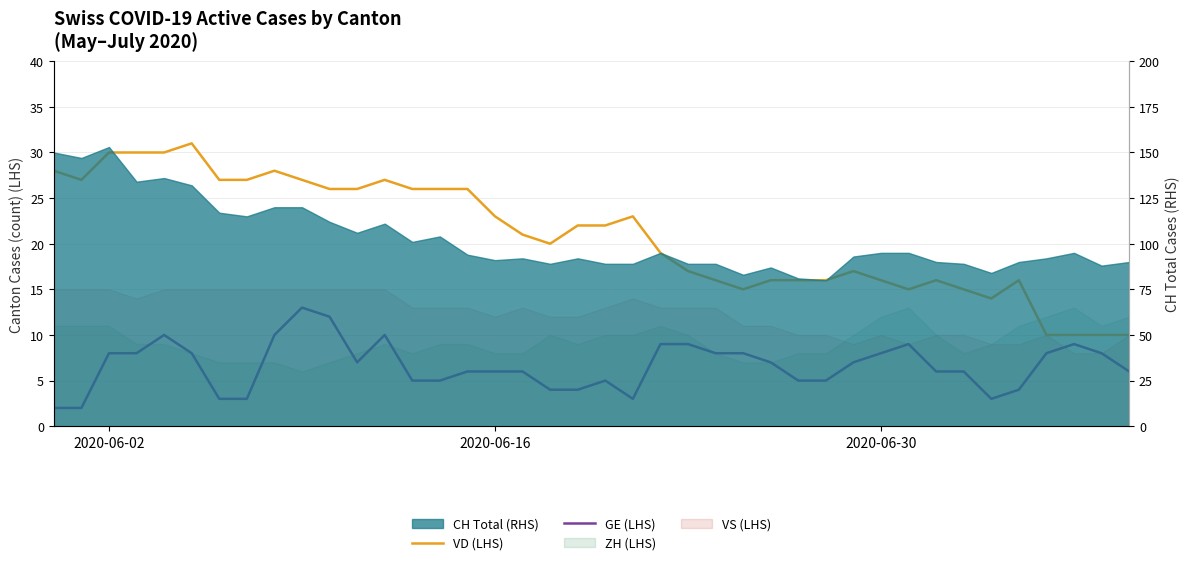

True or false: GE (LHS) and VD (LHS) cross at least once.

False